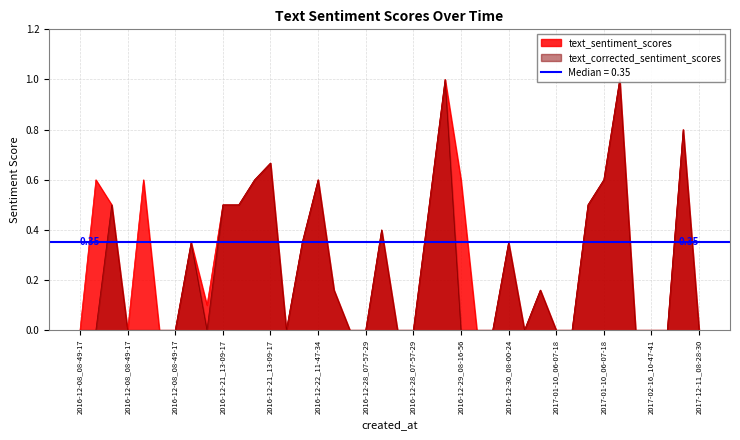

In text_corrected_sentiment_scores, how many points are higher than both neighbors (excluding endpoints)?

10